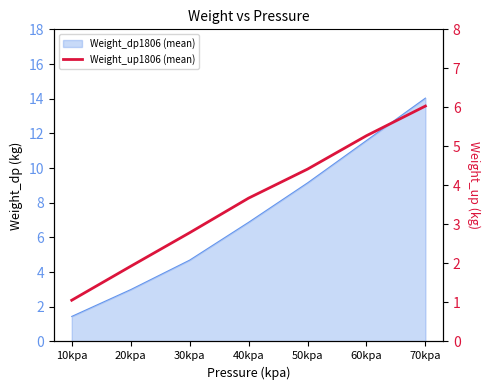

Reading right to left, extract all data points from this chart.

70kpa=6.0	60kpa=5.3	50kpa=4.4	40kpa=3.7	30kpa=2.8	20kpa=1.9	10kpa=1.1